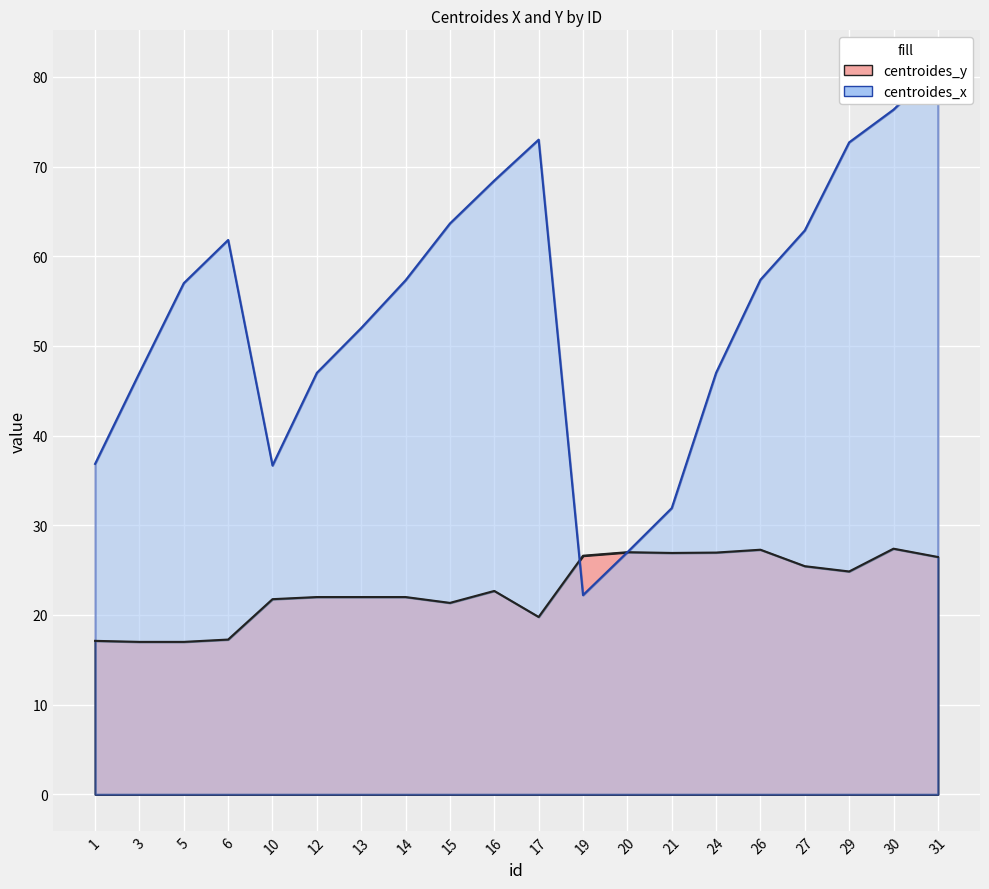

Reading left to right, what are all the values shown in this chart?

centroides_y: 1=17.1	3=17.0	5=17.0	6=17.3	10=21.8	12=22.0	13=22.0	14=22.0	15=21.3	16=22.7	17=19.8	19=26.6	20=27.0	21=26.9	24=27.0	26=27.3	27=25.4	29=24.9	30=27.4	31=26.5
centroides_x: 1=36.8	3=47.0	5=57.0	6=61.8	10=36.7	12=47.0	13=52.0	14=57.3	15=63.7	16=68.4	17=73.0	19=22.2	20=27.0	21=31.9	24=47.0	26=57.4	27=62.9	29=72.7	30=76.3	31=81.1